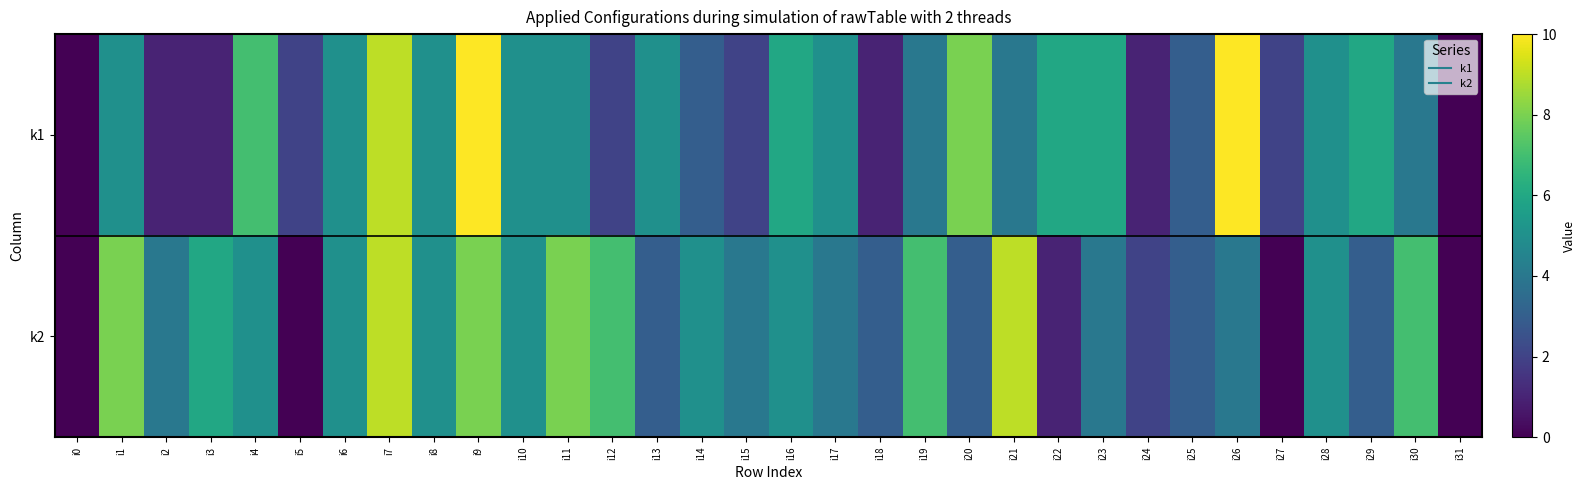

Reading left to right, what are all the values shown in this chart?

k1: i0=0	i1=5	i2=1	i3=1	i4=7	i5=2	i6=5	i7=9	i8=5	i9=10	i10=5	i11=5	i12=2	i13=5	i14=3	i15=2	i16=6	i17=5	i18=1	i19=4	i20=8	i21=4	i22=6	i23=6	i24=1	i25=3	i26=10	i27=2	i28=5	i29=6	i30=4	i31=0
k2: i0=0	i1=8	i2=4	i3=6	i4=5	i5=0	i6=5	i7=9	i8=5	i9=8	i10=5	i11=8	i12=7	i13=3	i14=5	i15=4	i16=5	i17=4	i18=3	i19=7	i20=3	i21=9	i22=1	i23=4	i24=2	i25=3	i26=4	i27=0	i28=5	i29=3	i30=7	i31=0